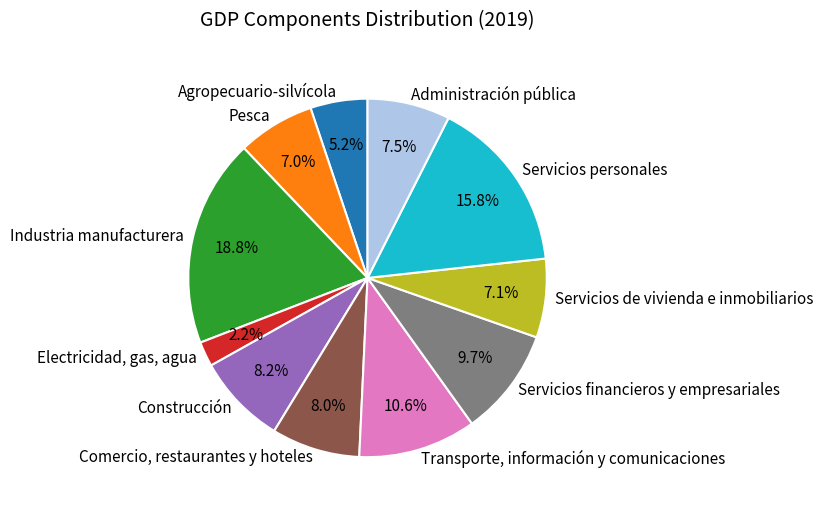

What is the smallest slice in the pie chart?

Electricidad, gas, agua